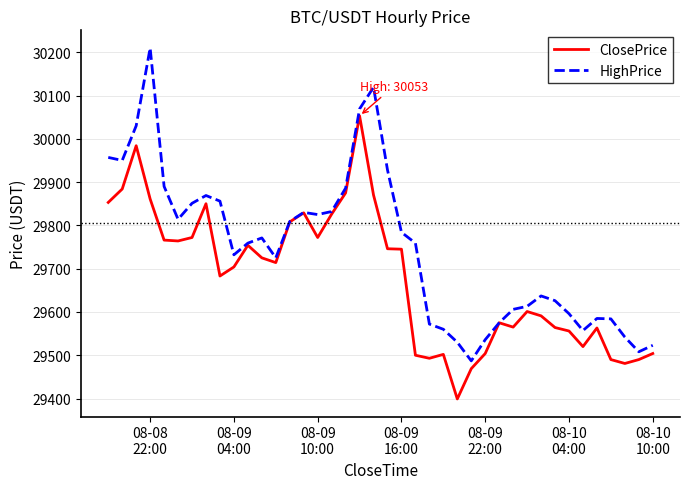

List the series in order of their overall mean, highest first.

HighPrice, ClosePrice